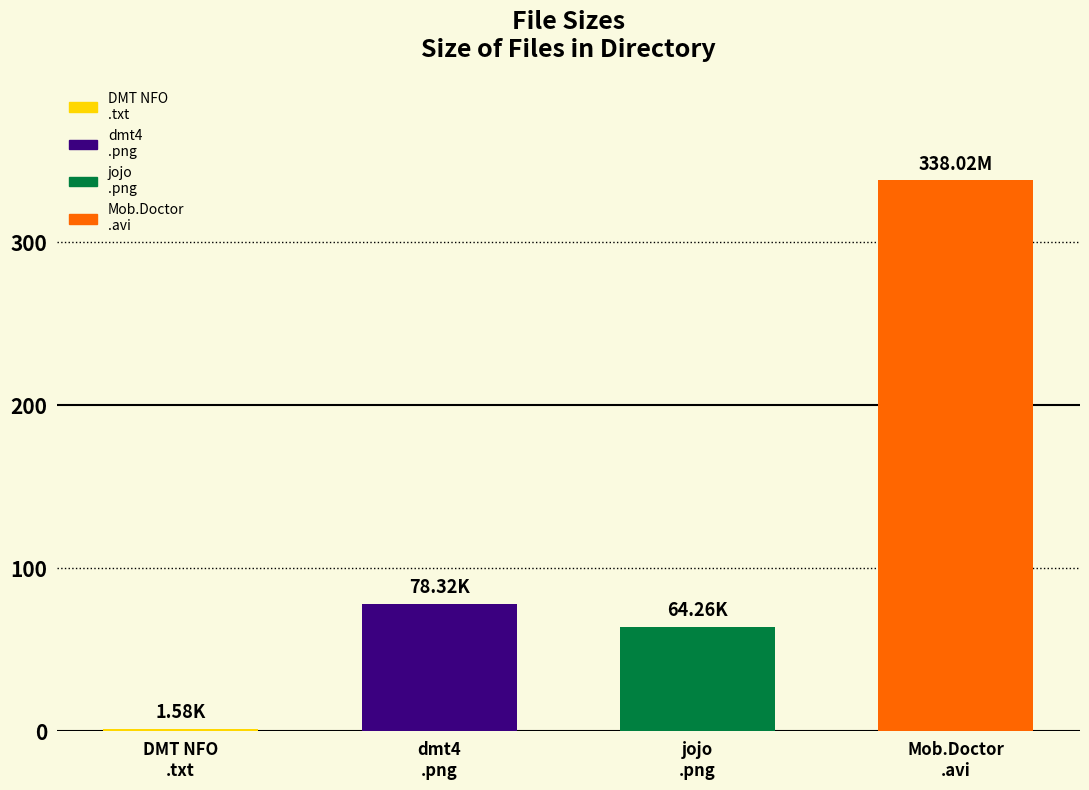

At which label does the data first exceed 78?

dmt4
.png